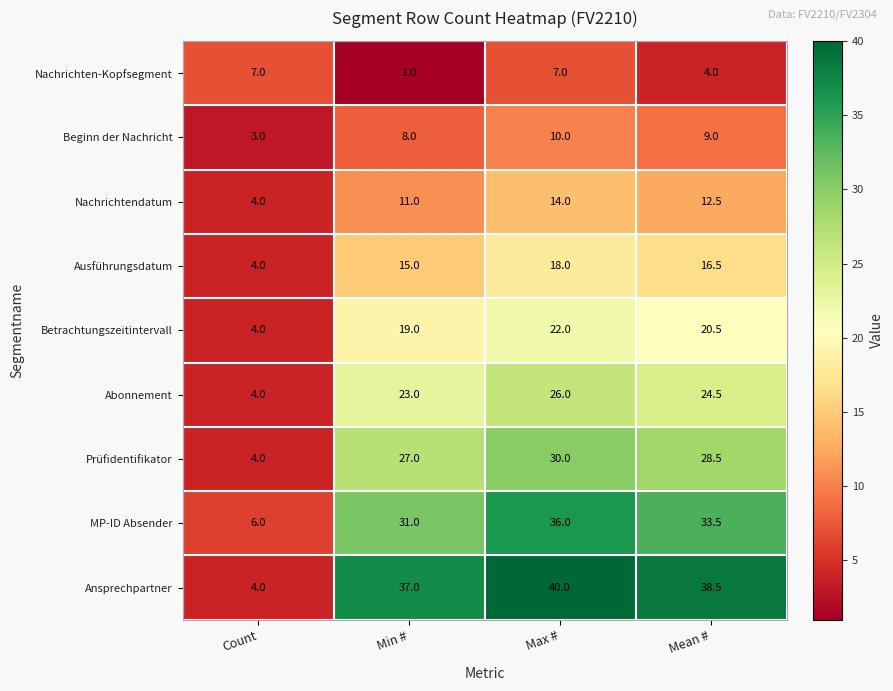

List the series in order of their peak value, highest first.

Ansprechpartner, MP-ID Absender, Prüfidentifikator, Abonnement, Betrachtungszeitintervall, Ausführungsdatum, Nachrichtendatum, Beginn der Nachricht, Nachrichten-Kopfsegment